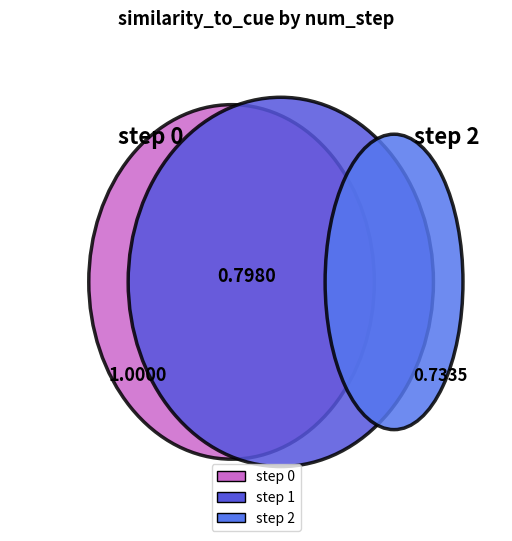

What is the change in value from 1 to 2?

-0.1